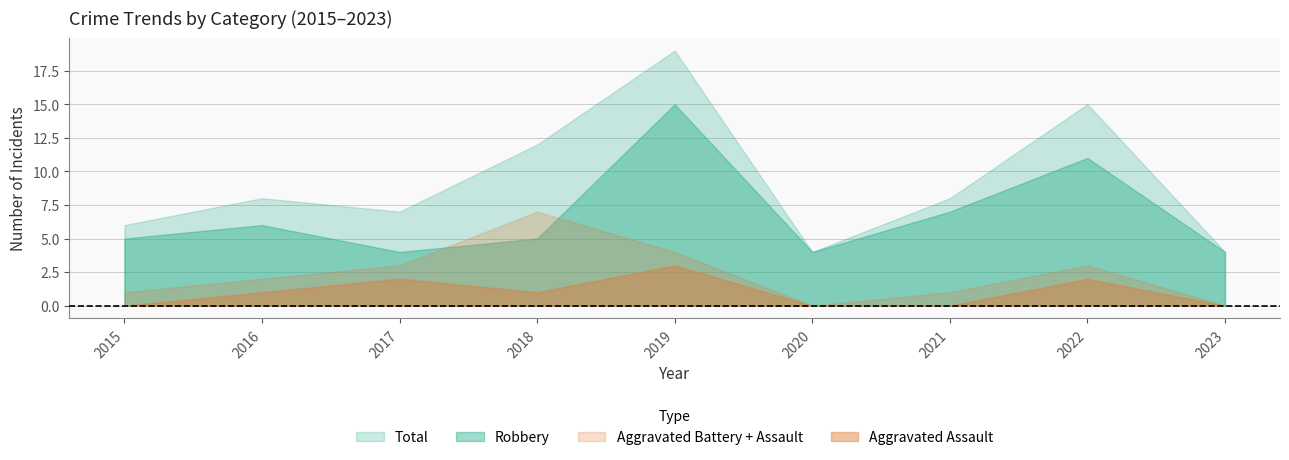

True or false: Aggravated Assault and Total cross at least once.

False